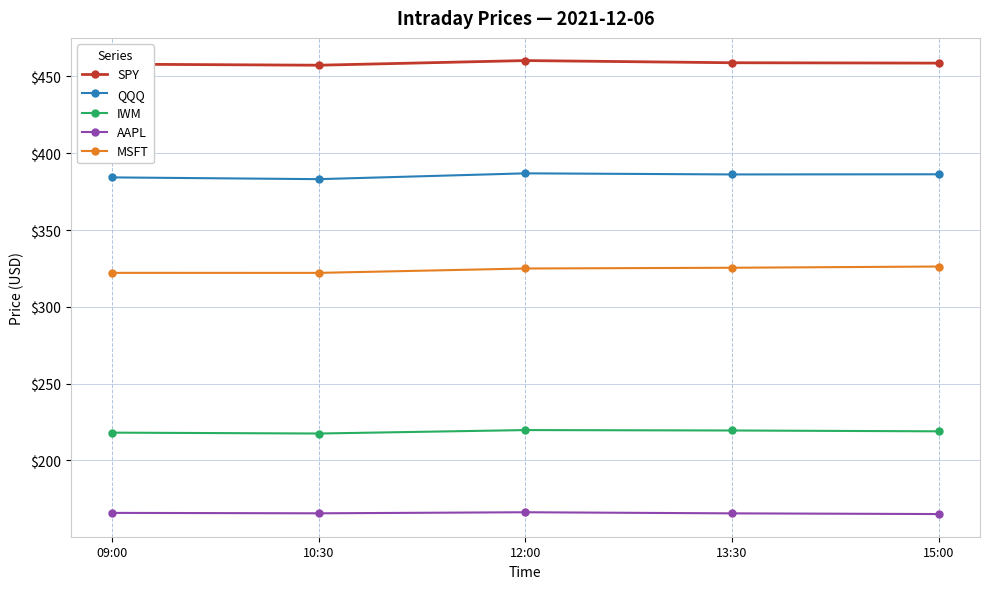

What is the maximum value shown in the chart?

460.3